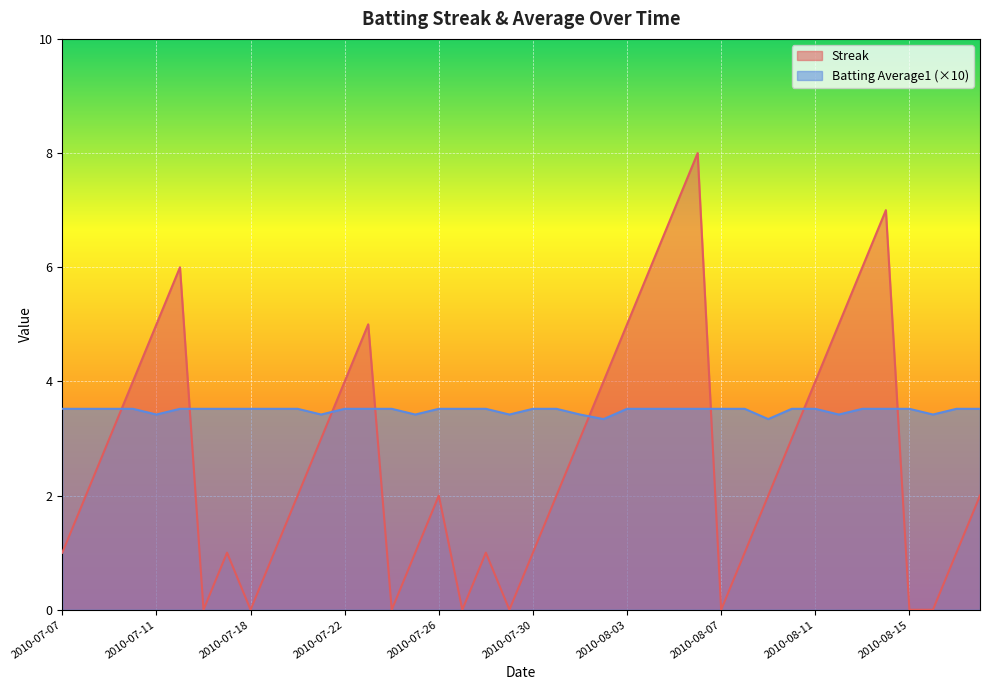

How many values in Streak are above zero?

32